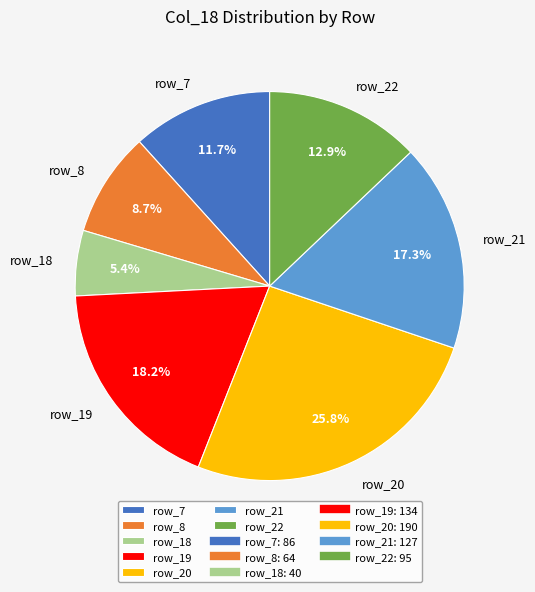

What is the ratio of the value at row_8 to the value at row_21?

0.5